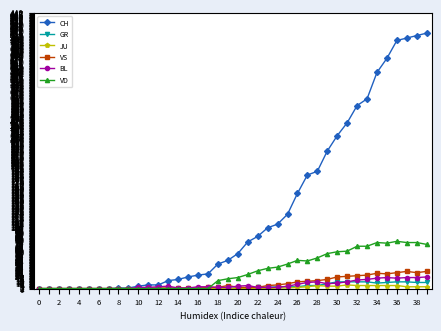

True or false: BL has more than 1 points higher than both neighbors.

True